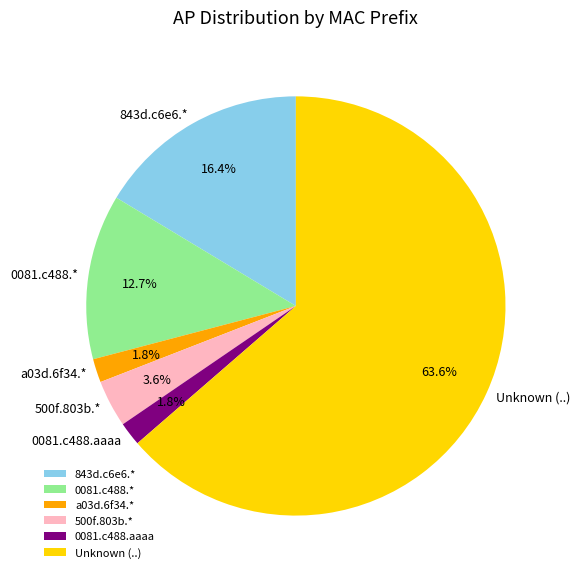

Which category has the biggest portion of the pie?

Unknown (..)